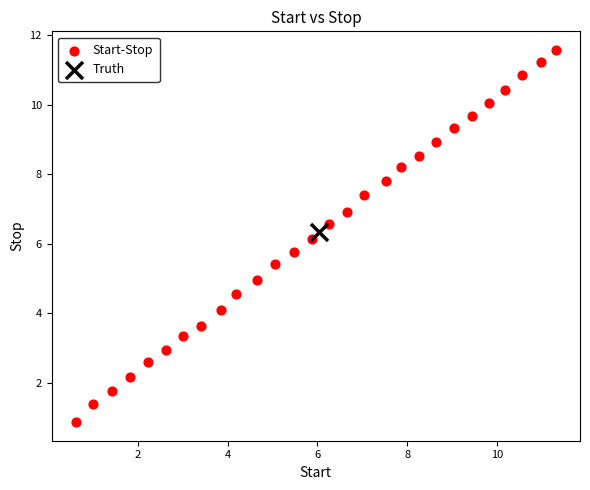

What are all the series names shown in the legend?

Start-Stop, Truth